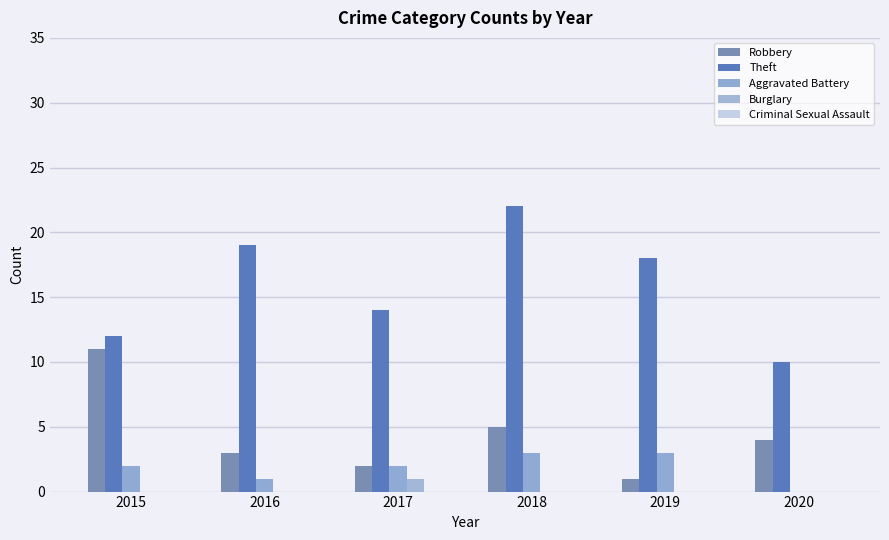

At which label is Burglary closest to 0?

2015